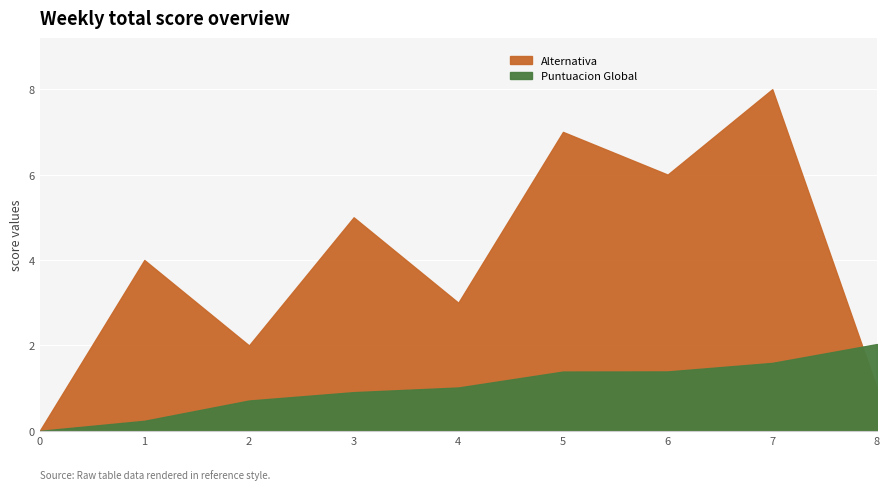

Which category has the highest value in the Puntuacion Global series?

8